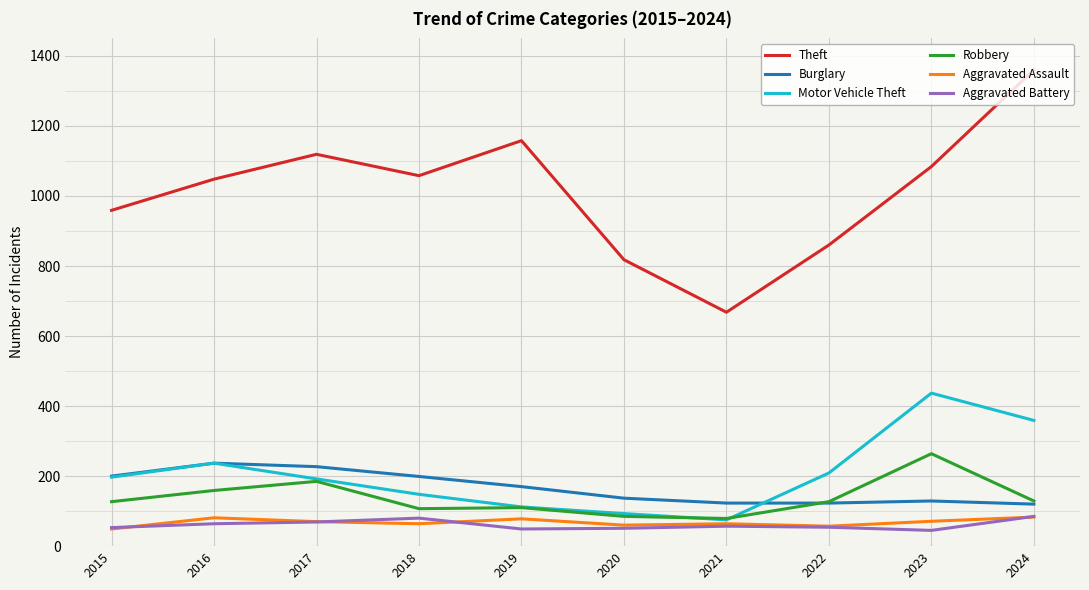

True or false: Burglary has a value of 57 at 2021.

False